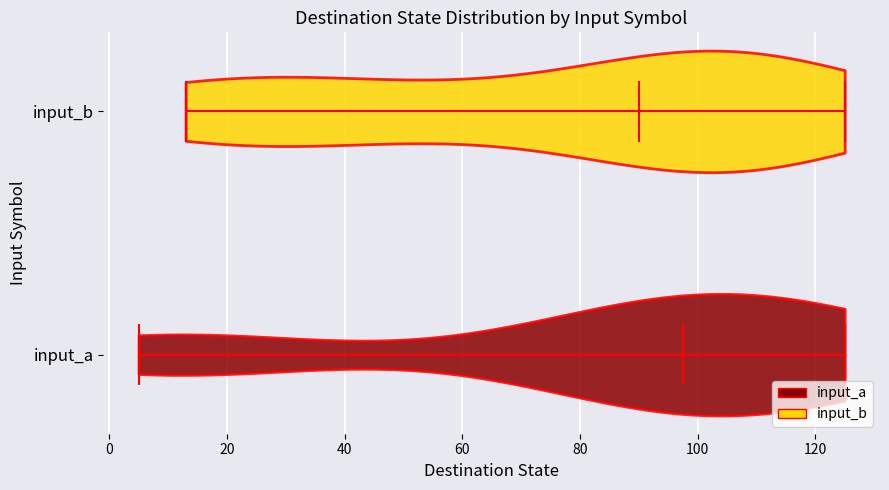

Which violin has the furthest to the right median line?

input_a